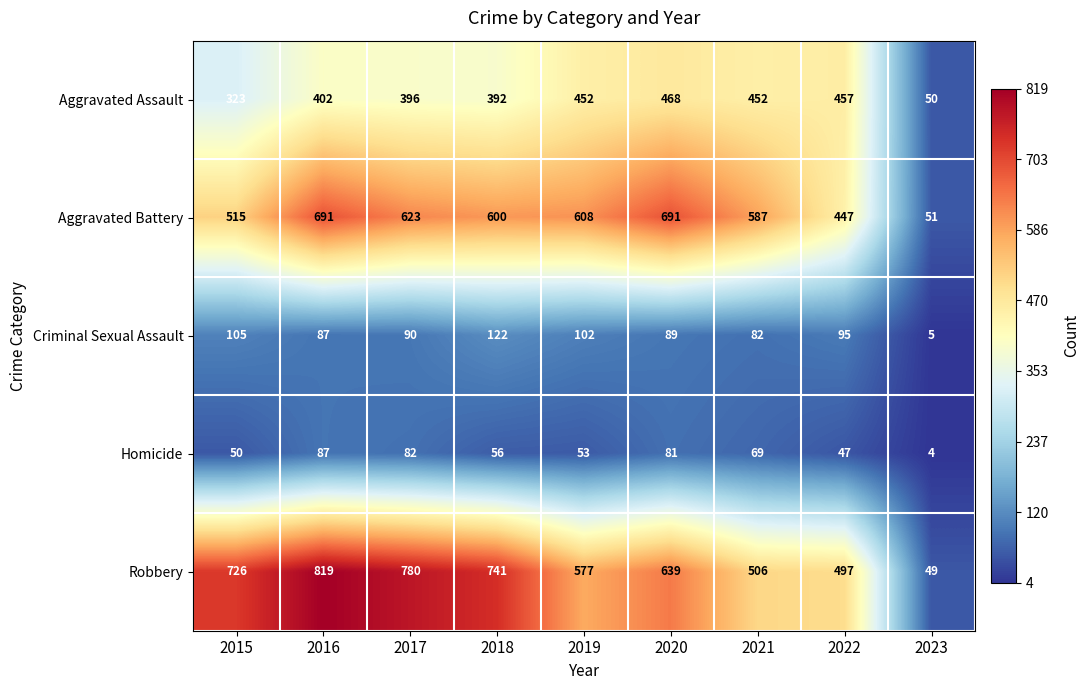

List the series in order of their peak value, highest first.

Robbery, Aggravated Battery, Aggravated Assault, Criminal Sexual Assault, Homicide